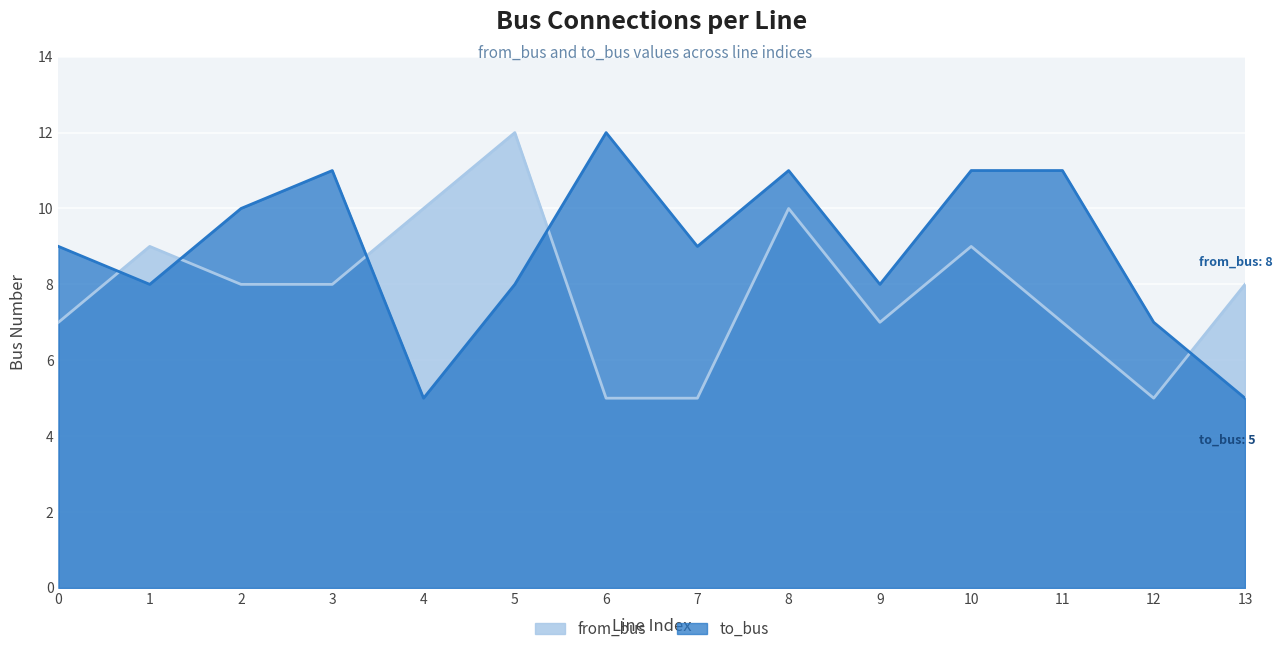

Reading left to right, transcribe all the data shown in this chart.

from_bus: 0=7	1=9	2=8	3=8	4=10	5=12	6=5	7=5	8=10	9=7	10=9	11=7	12=5	13=8
to_bus: 0=9	1=8	2=10	3=11	4=5	5=8	6=12	7=9	8=11	9=8	10=11	11=11	12=7	13=5